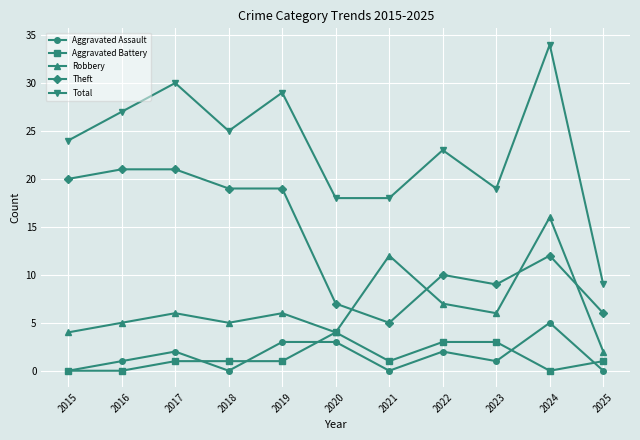

Count the number of data series in this chart.

5